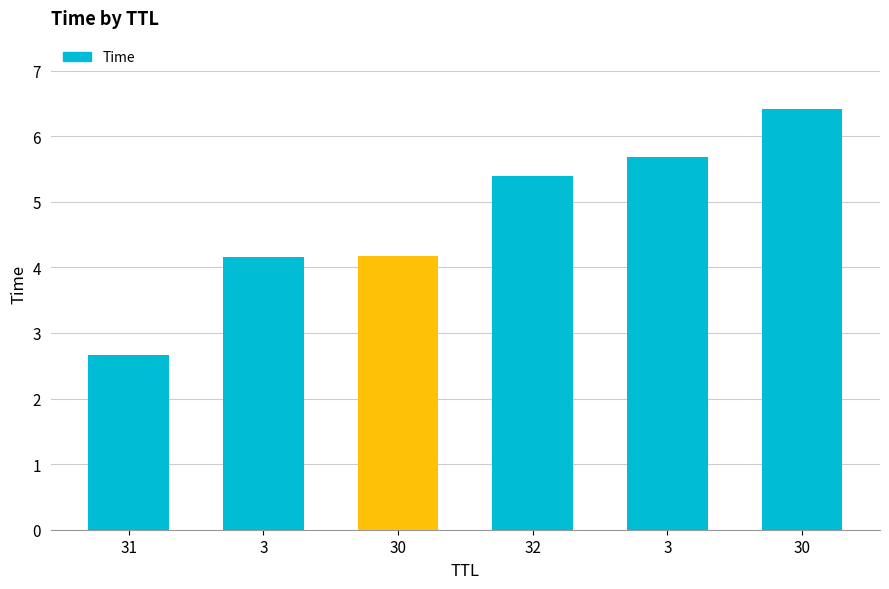

Does the chart contain any negative values?

No